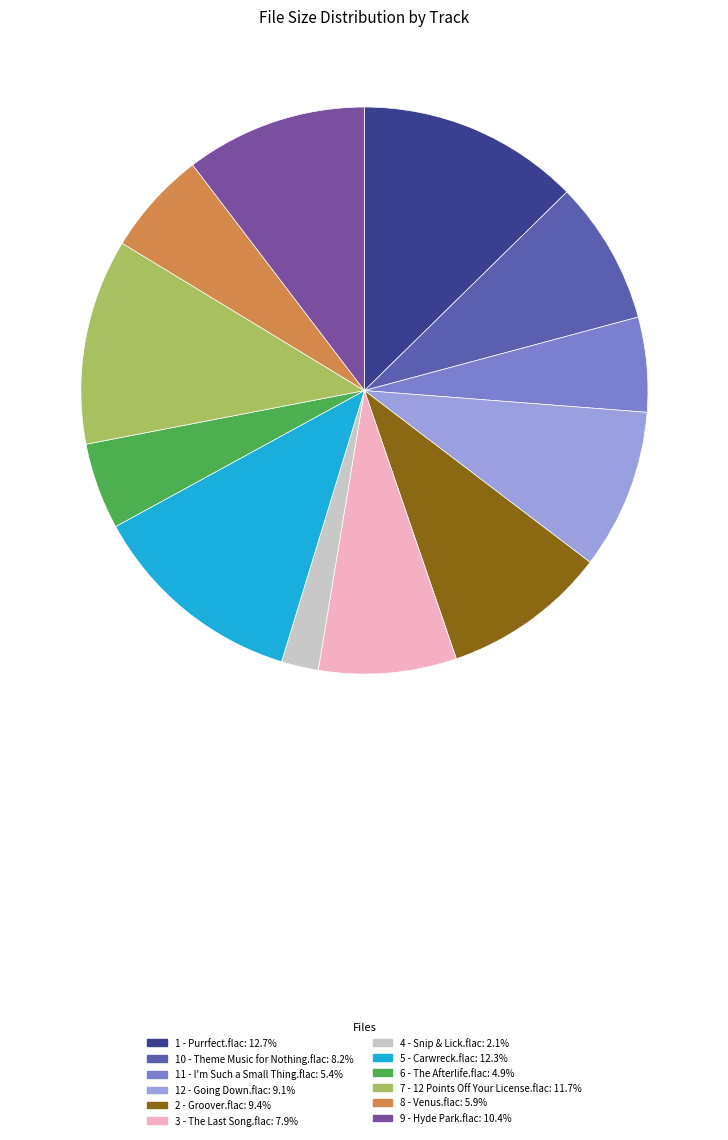

What percentage is NOT represented by 8 - Venus.flac?

94.1%